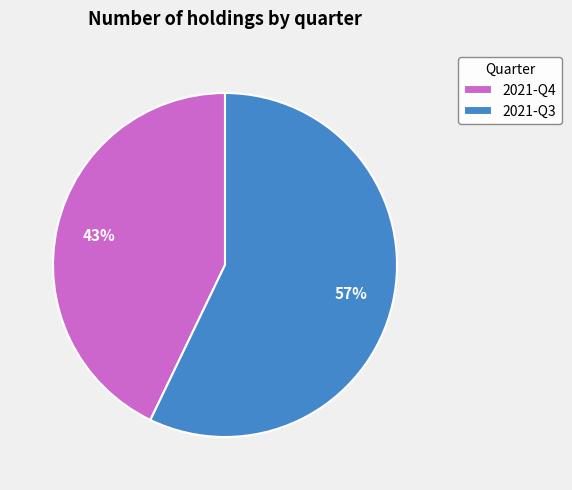

What is the ratio of the value at 2021-Q3 to the value at 2021-Q4?

1.3